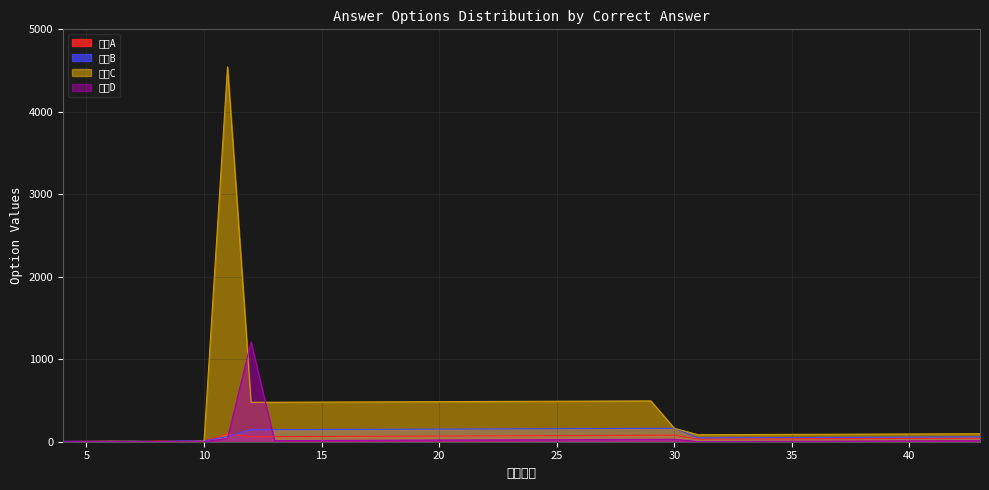

Rank the series by their maximum value, from highest to lowest.

选项C, 选项D, 选项B, 选择A